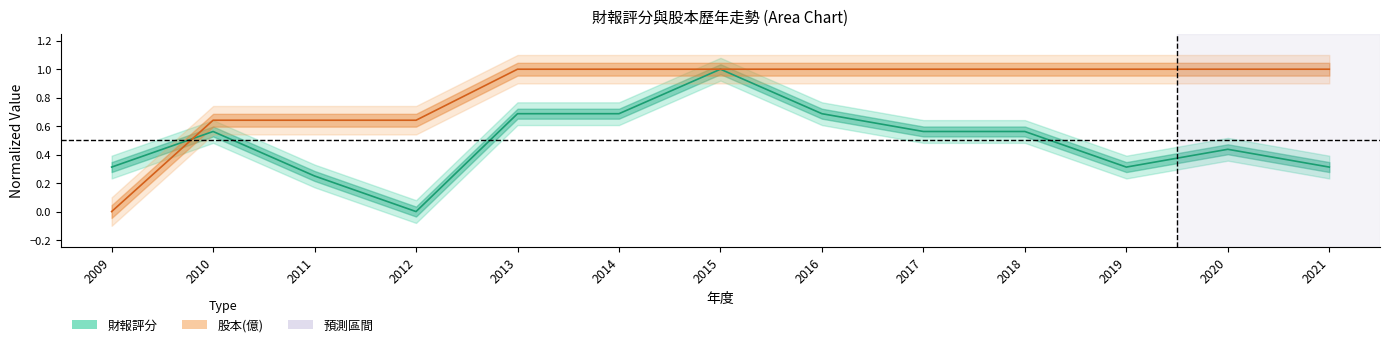

In 財報評分, how many points are higher than both neighbors (excluding endpoints)?

3